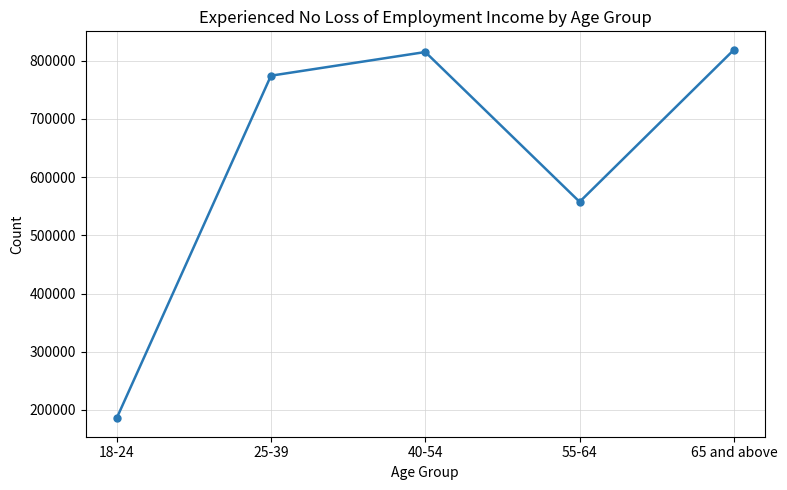

What is the change in value from 18-24 to 65 and above?

+633388